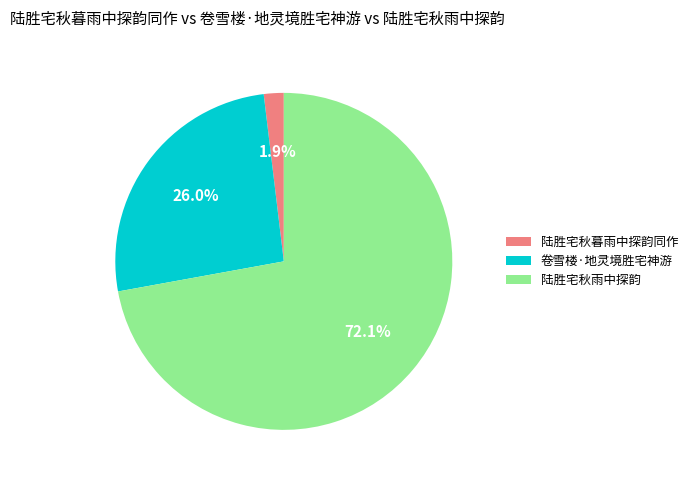

Count the number of slices in the pie.

3